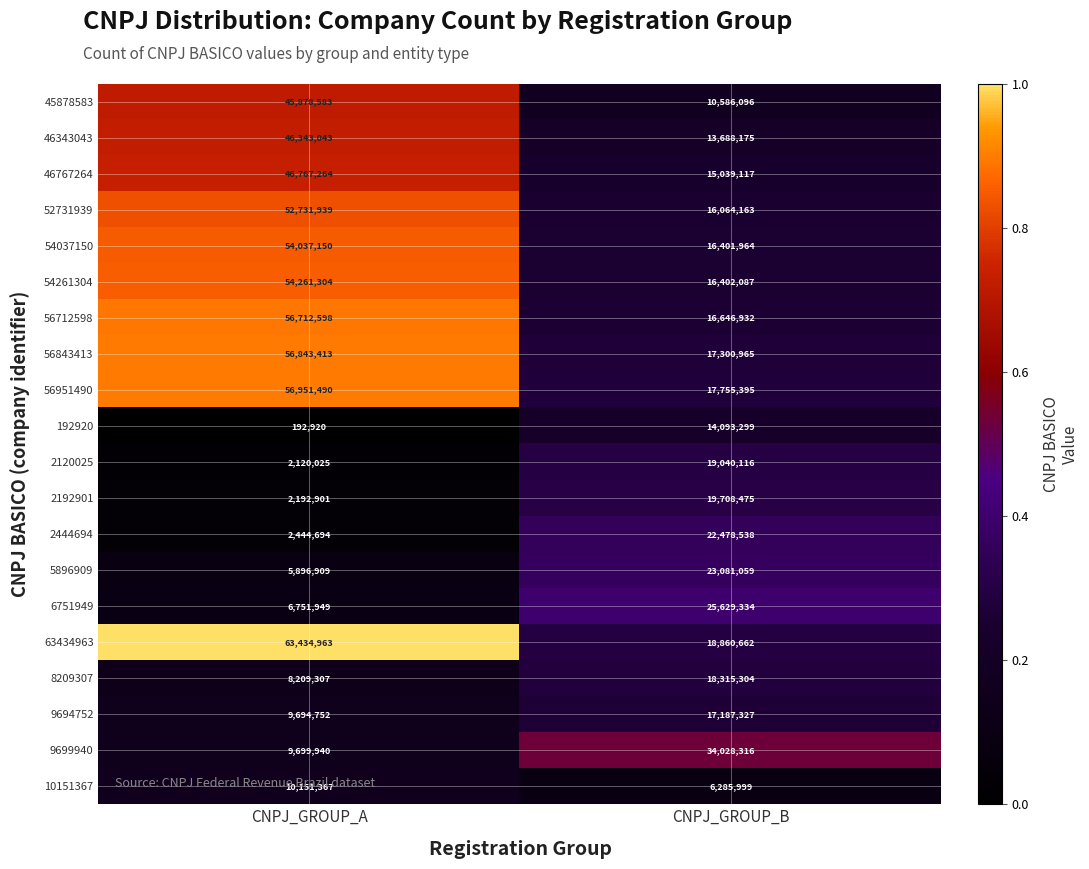

At which label is 54261304 closest to 35331695?

CNPJ_GROUP_B